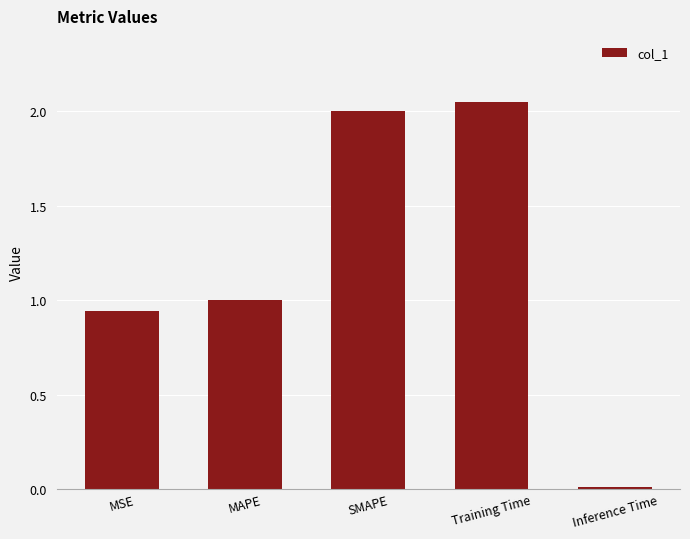

Count the number of data series in this chart.

1